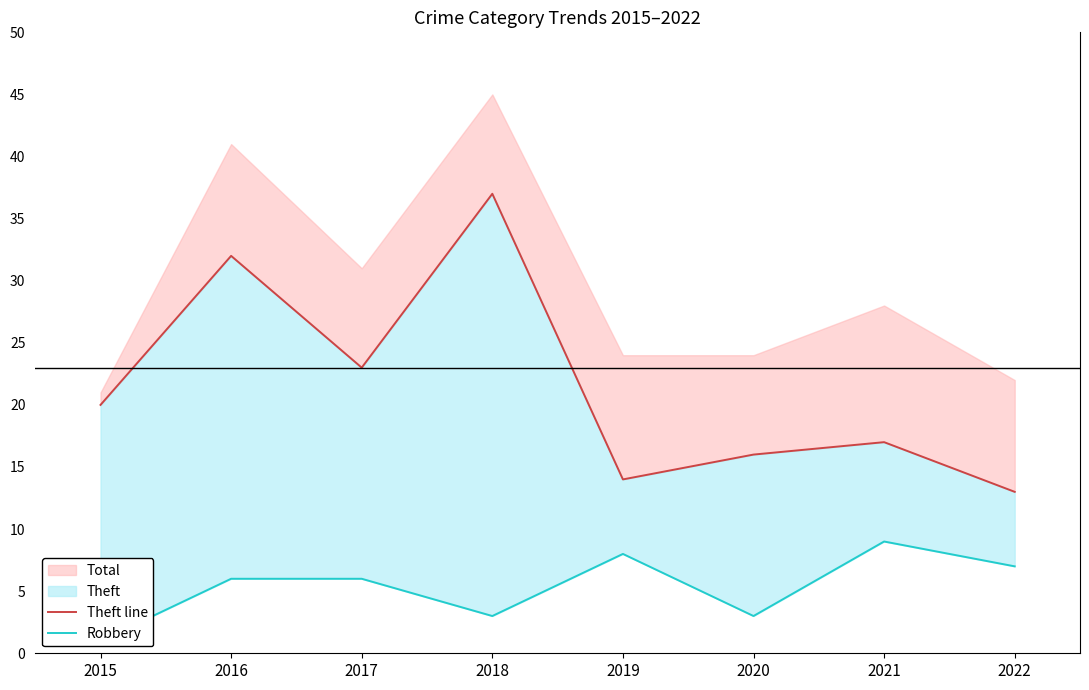

At 2018, list the series in order from smallest to largest.

Robbery, Theft line